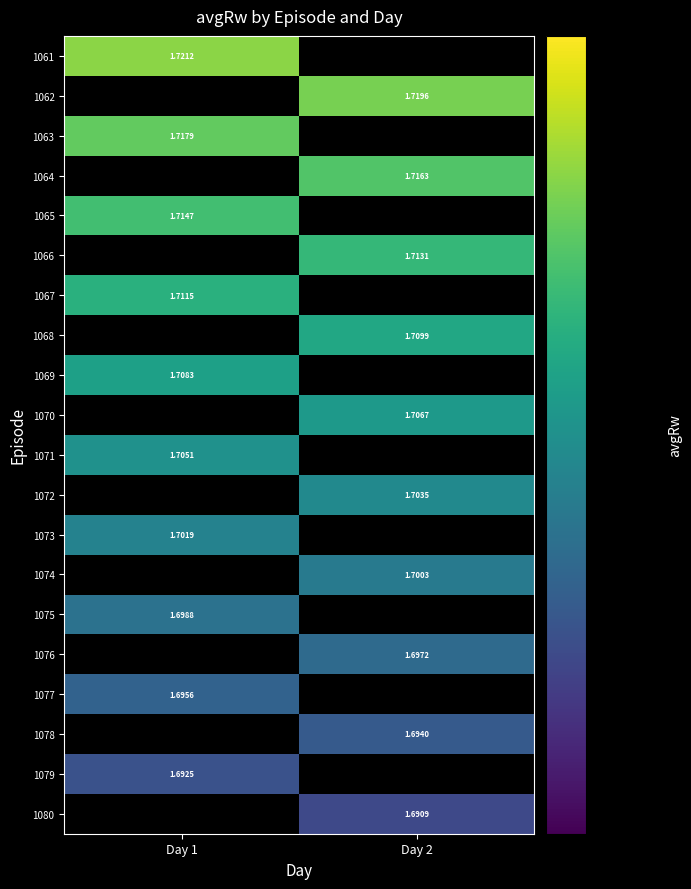

How many positive values does the 1064 series have?

1